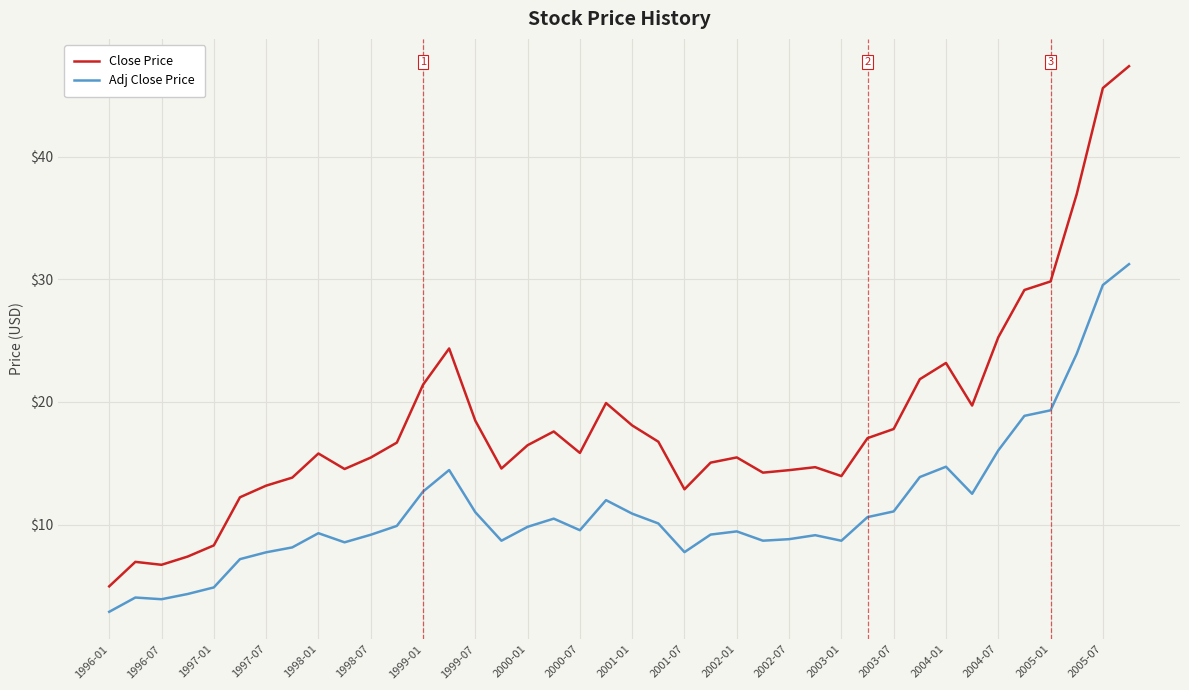

What is the difference between the maximum and minimum values in the Close Price series?

42.4